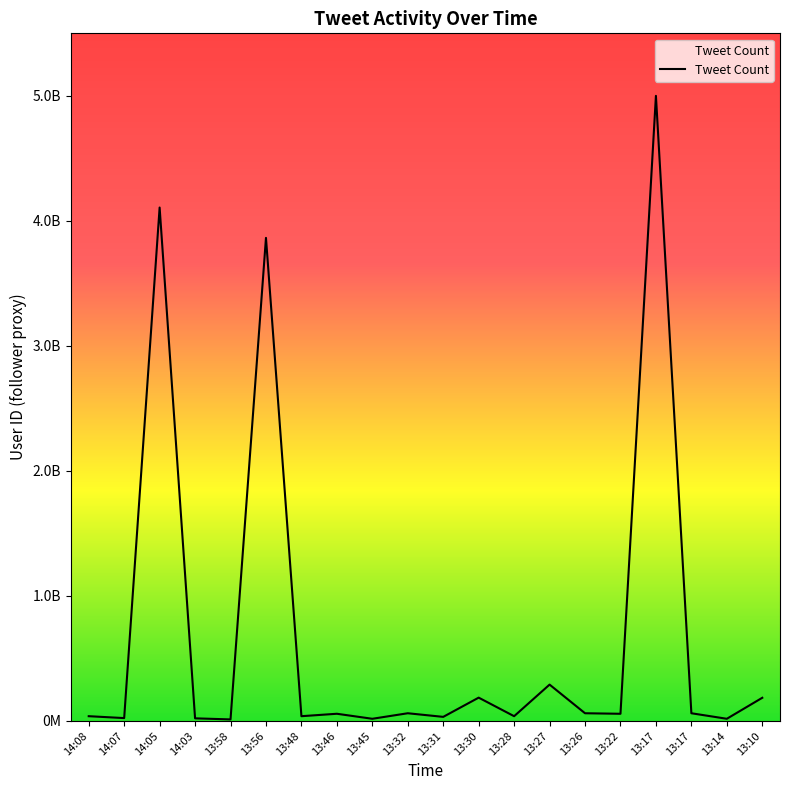

Between 13:30 and 14:03, which is larger?

13:30